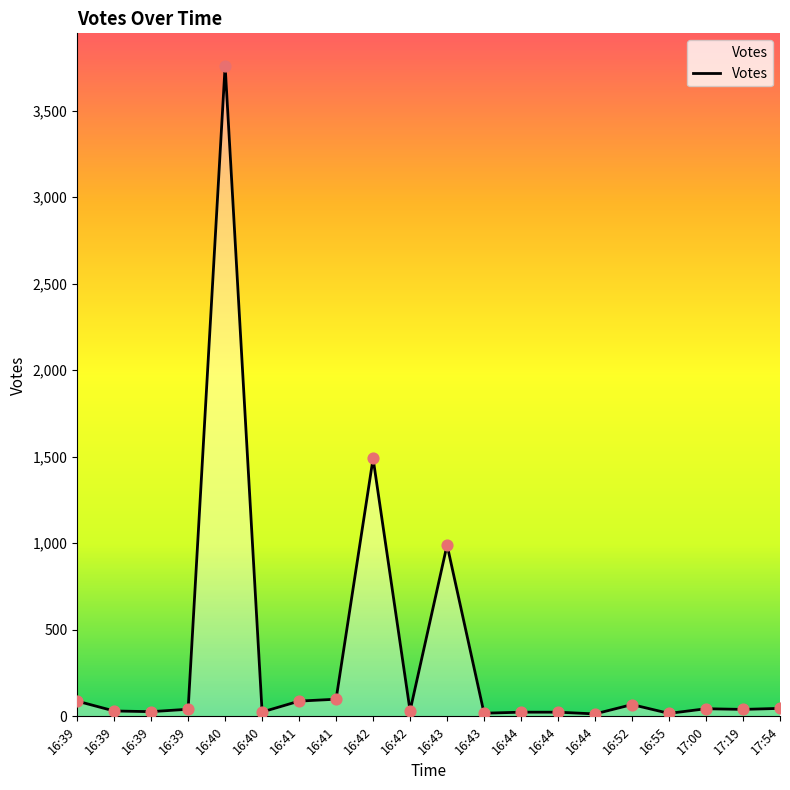

How many lines are shown in the chart?

1